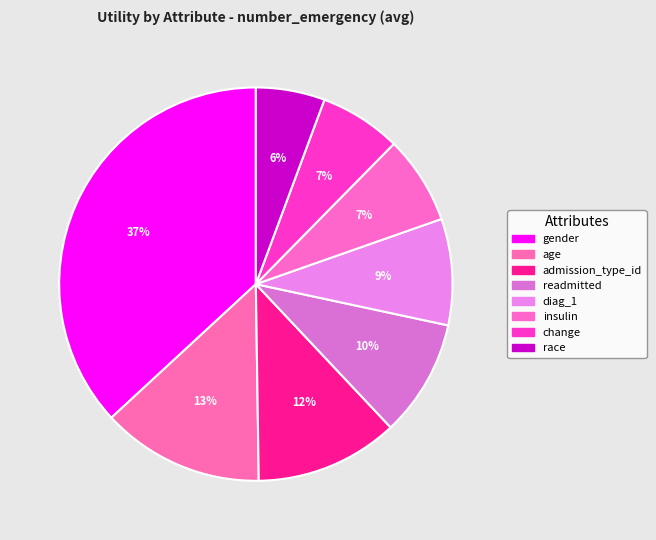

To the nearest percent, what percentage of the pie is change?

7%